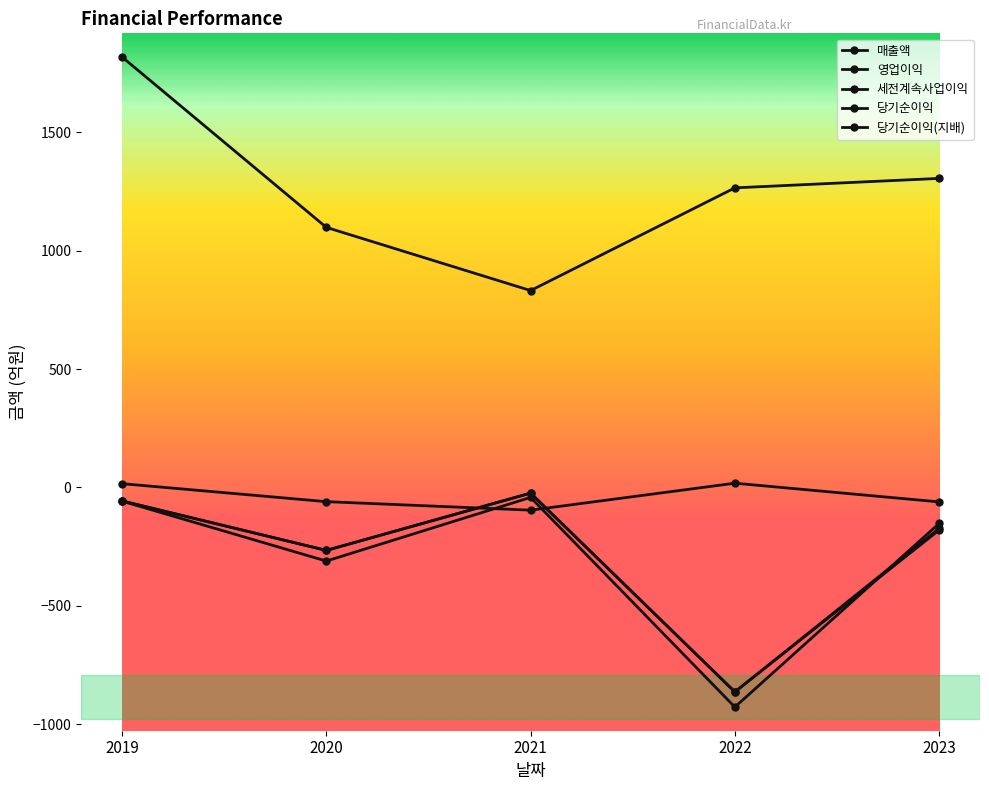

How many lines are shown in the chart?

5